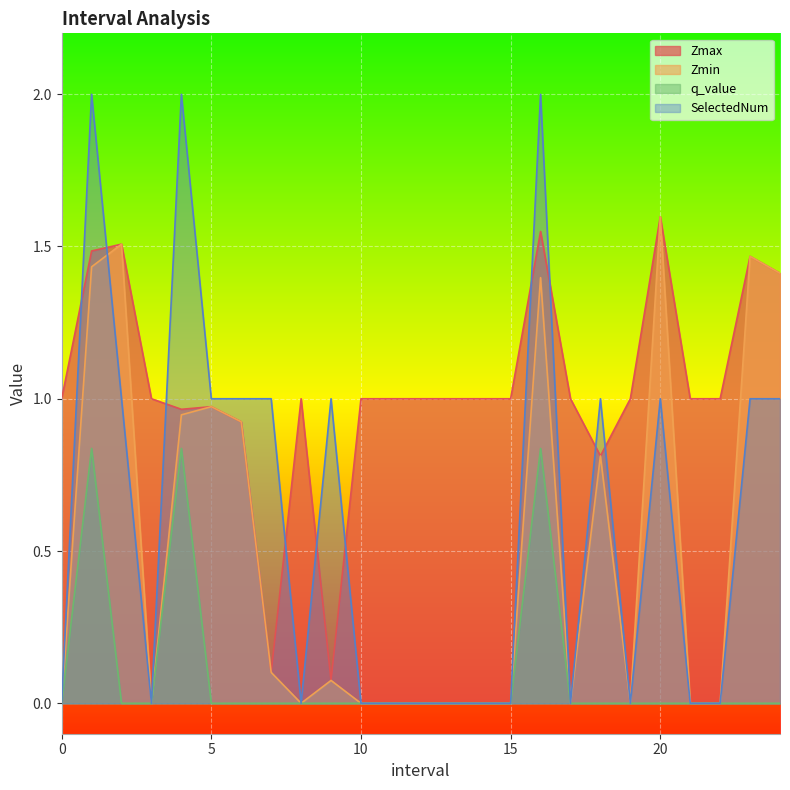

At which label does Zmax first exceed 1?

1